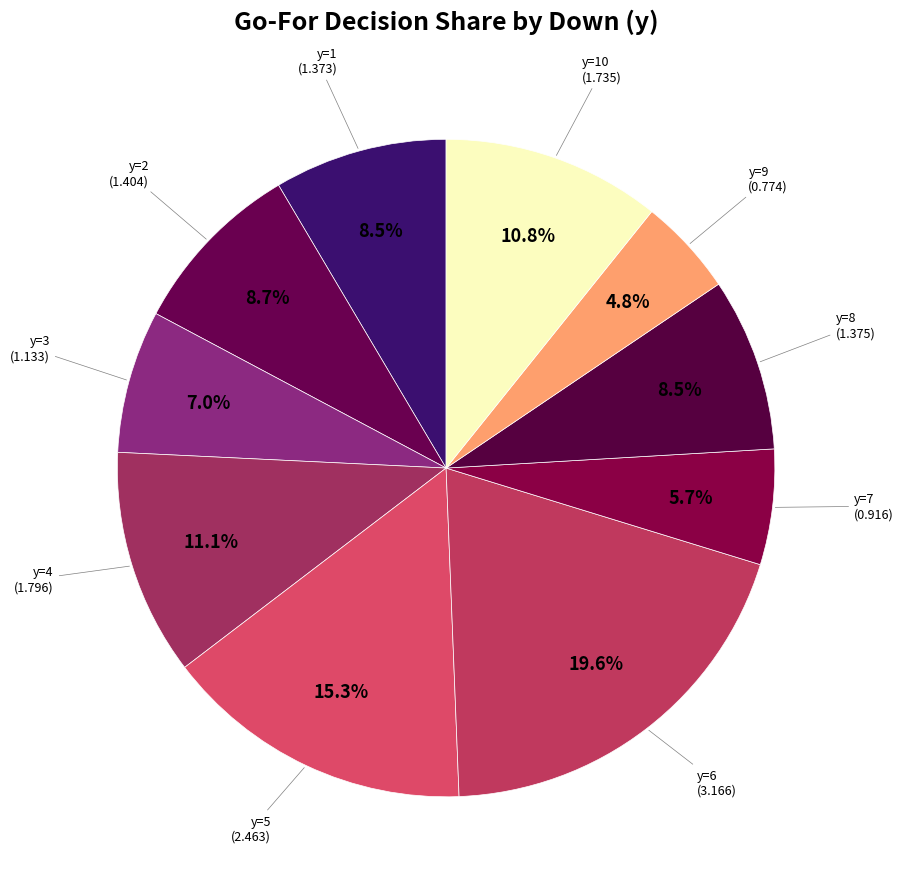

Does y=8 account for over 50% of the chart?

No